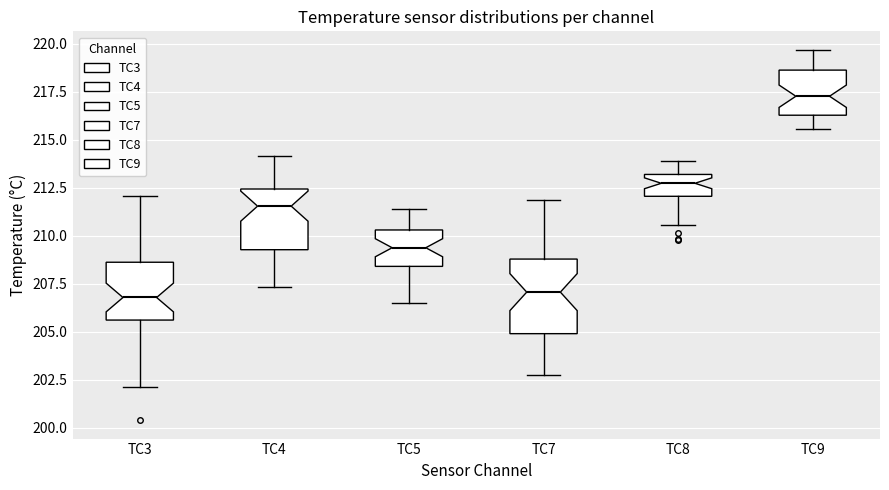

Comparing the boxes themselves (not the whiskers), which one is the tallest?

TC7